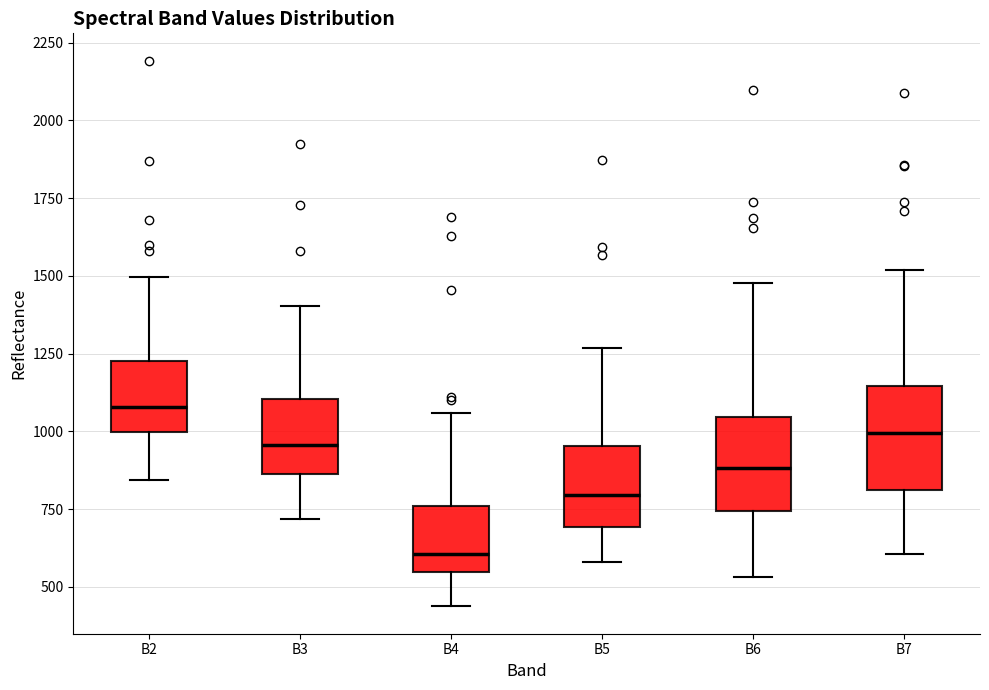

Reading left to right, read every box against the y-axis: the position of its median line, the range the box covers, and the ends of its whiskers. The values are not printed on the chart, so give them approximately, as read against the axis.

B2: median 1100, box 1000 to 1250, whiskers 850 to 1500
B3: median 950, box 850 to 1100, whiskers 700 to 1400
B4: median 600, box 550 to 750, whiskers 450 to 1050
B5: median 800, box 700 to 950, whiskers 600 to 1250
B6: median 900, box 750 to 1050, whiskers 550 to 1500
B7: median 1000, box 800 to 1150, whiskers 600 to 1500